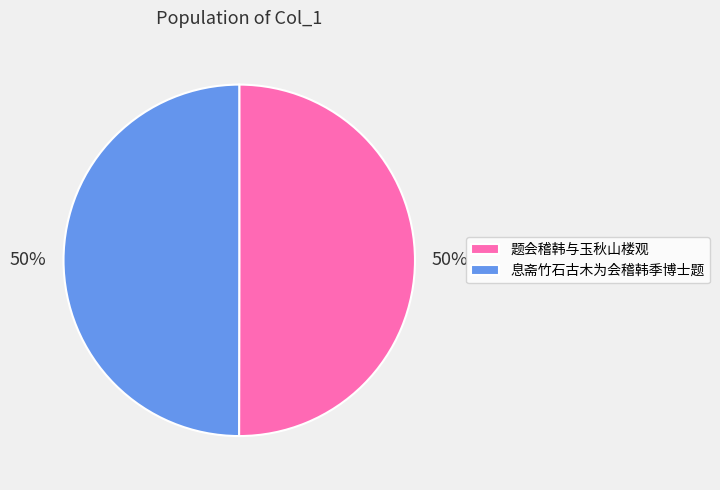

To the nearest percent, what portion does 题会稽韩与玉秋山楼观 represent?

50%